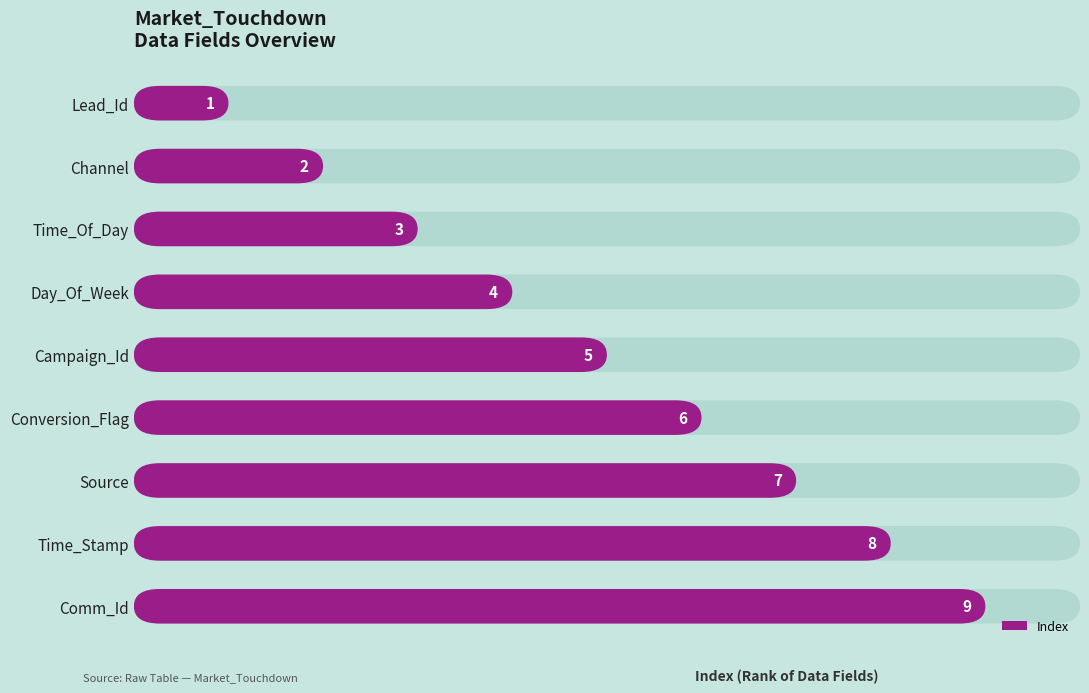

Are the bars grouped side by side (vs. stacked)?

No